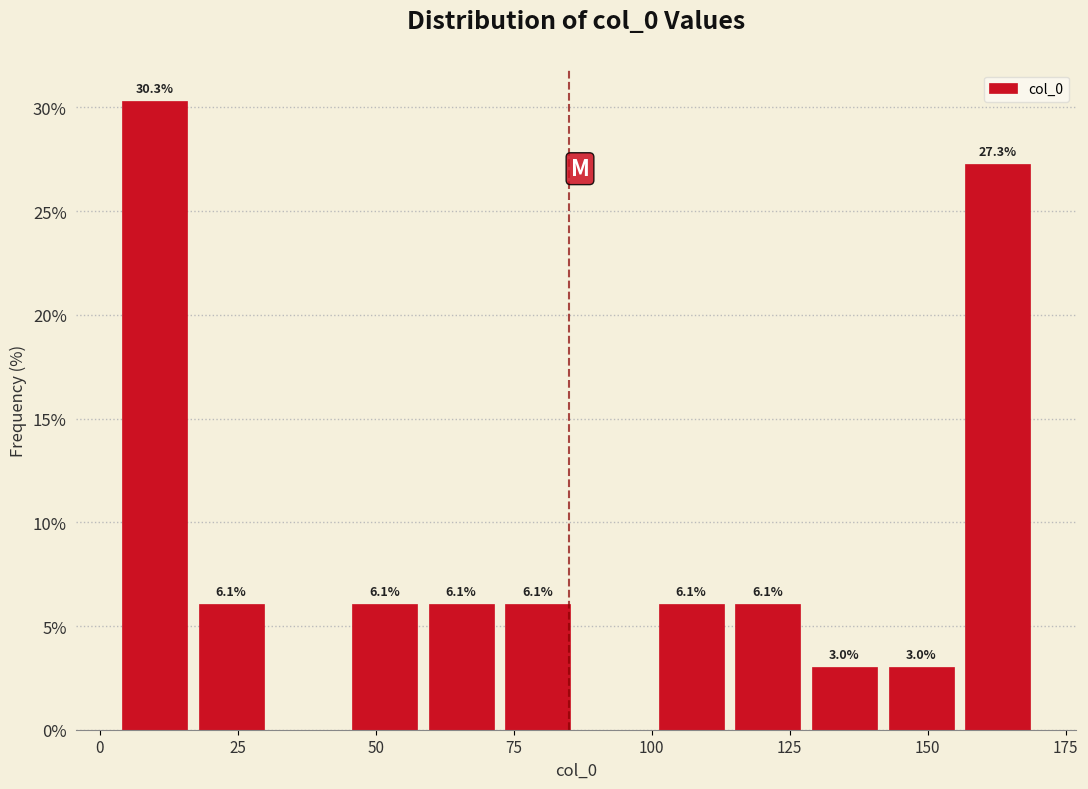

Around what value on the x-axis is the tallest bar? Give the approximate position of its centre, as read against the axis.

10